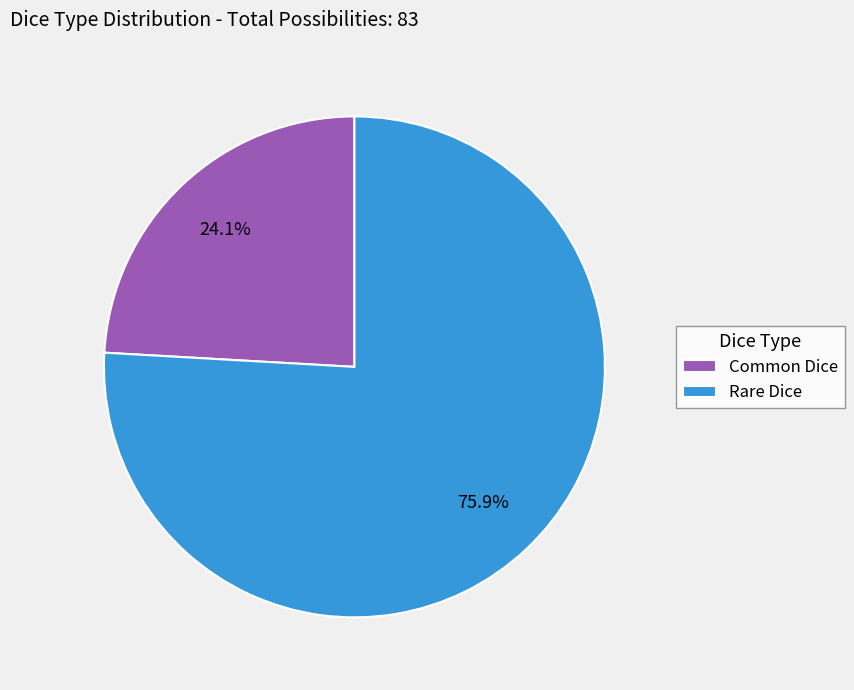

What portion of the pie excludes Common Dice?

75.9%